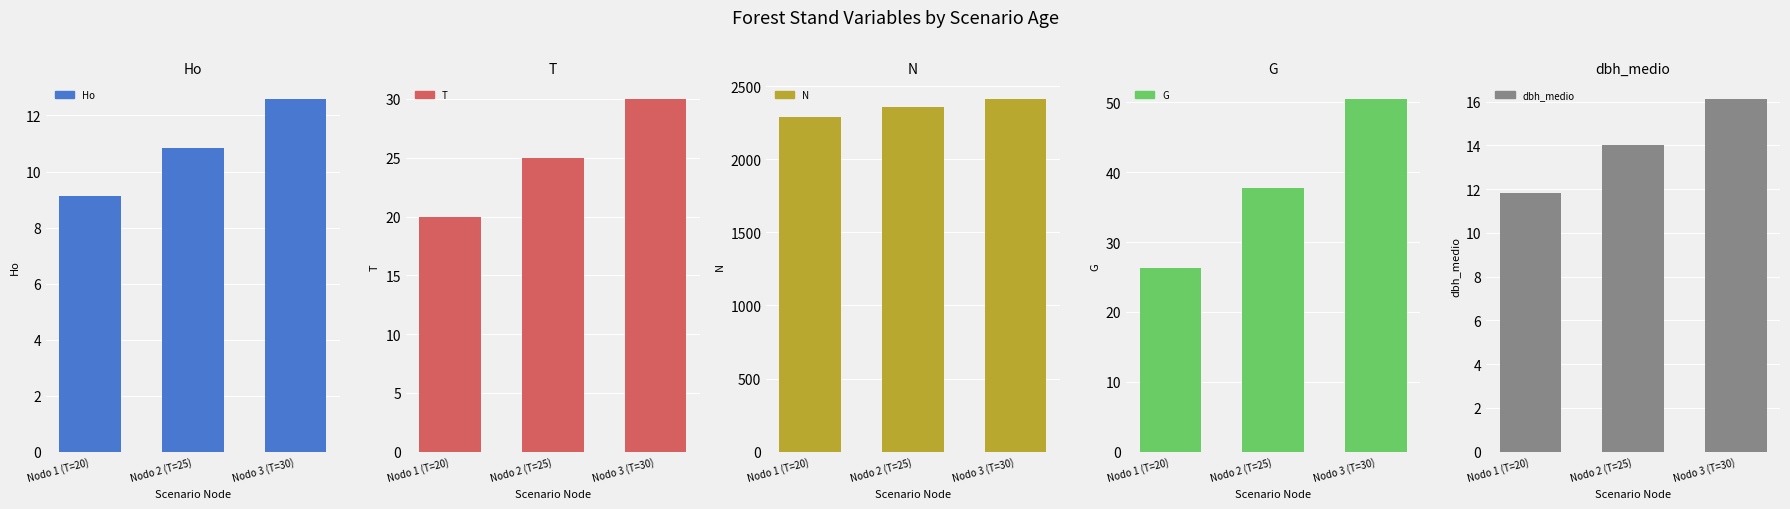

Between Nodo 2 (T=25) and Nodo 1 (T=20), which is larger?

Nodo 2 (T=25)